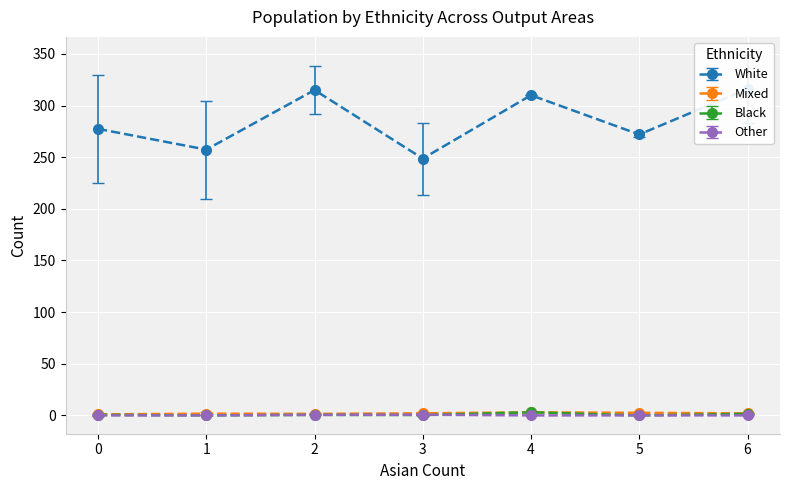

True or false: Black has more than 0 interior local peaks.

True